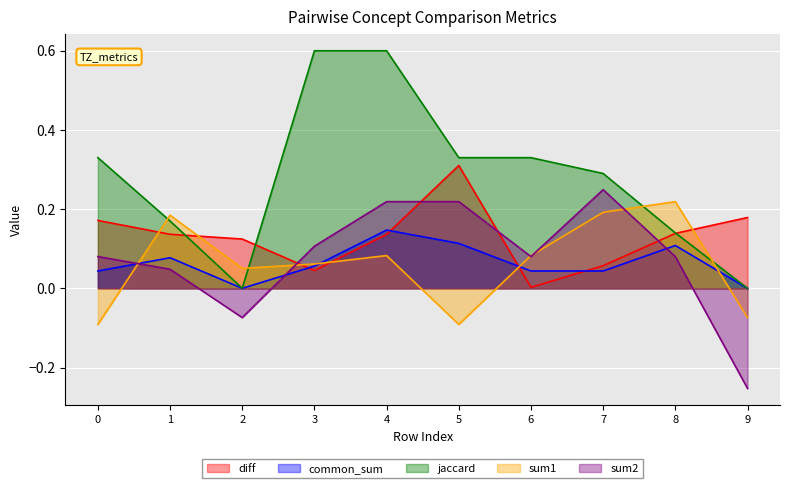

List the series in order of their peak value, lowest first.

common_sum, sum1, sum2, diff, jaccard